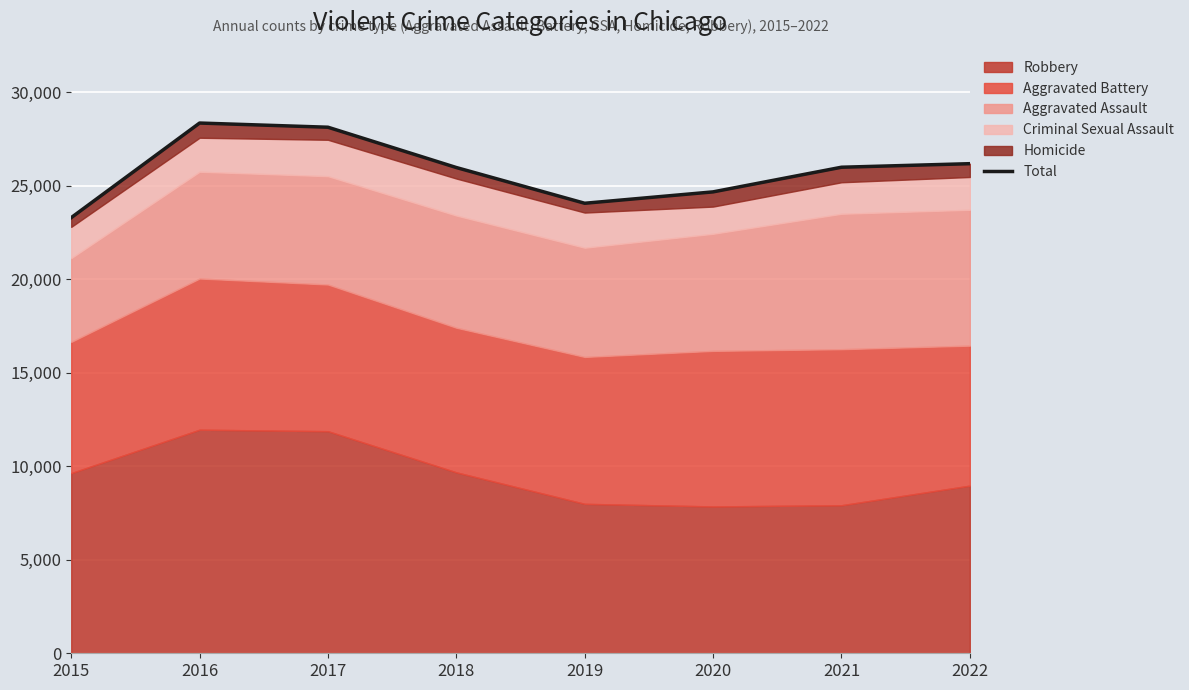

True or false: there are more than 1 points higher than both neighbors.

False